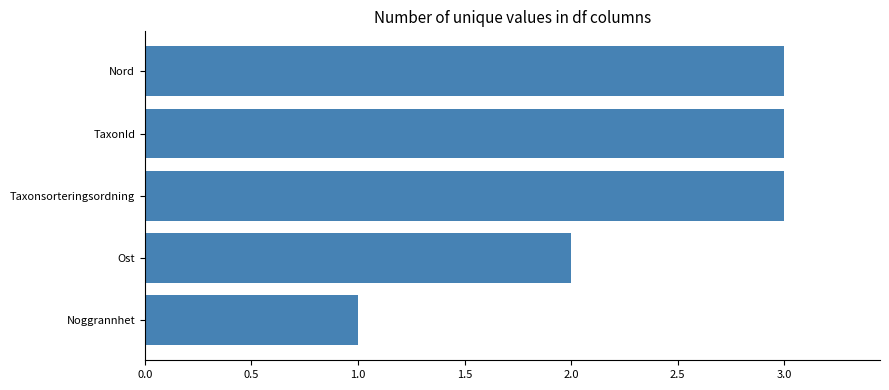

True or false: the data shows 1 at TaxonId.

False